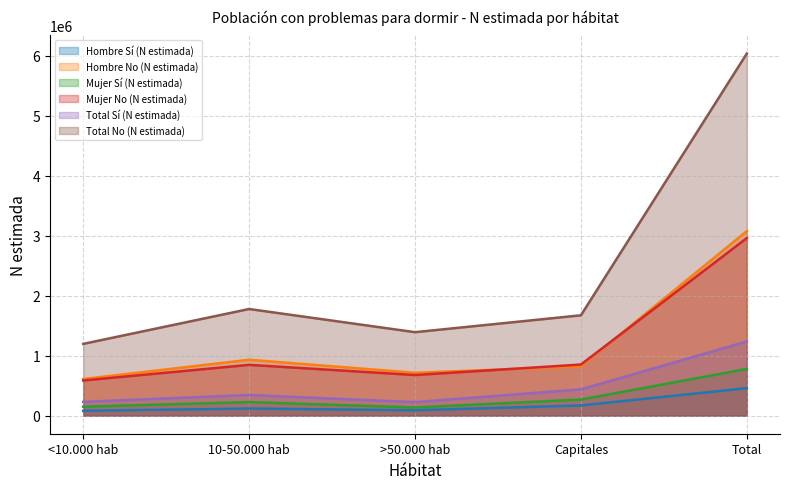

What is the difference between the highest and lowest values at 10-50.000 hab?

1658318